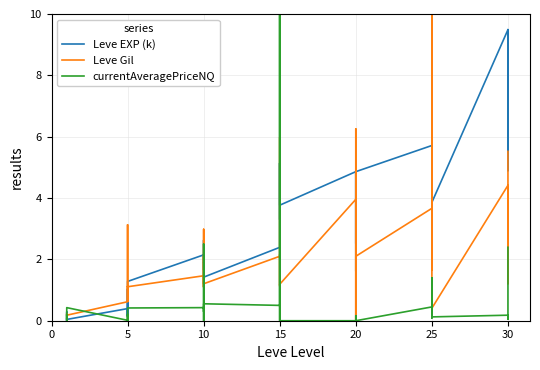

Which series has the largest total across all categories?

Leve EXP (k)